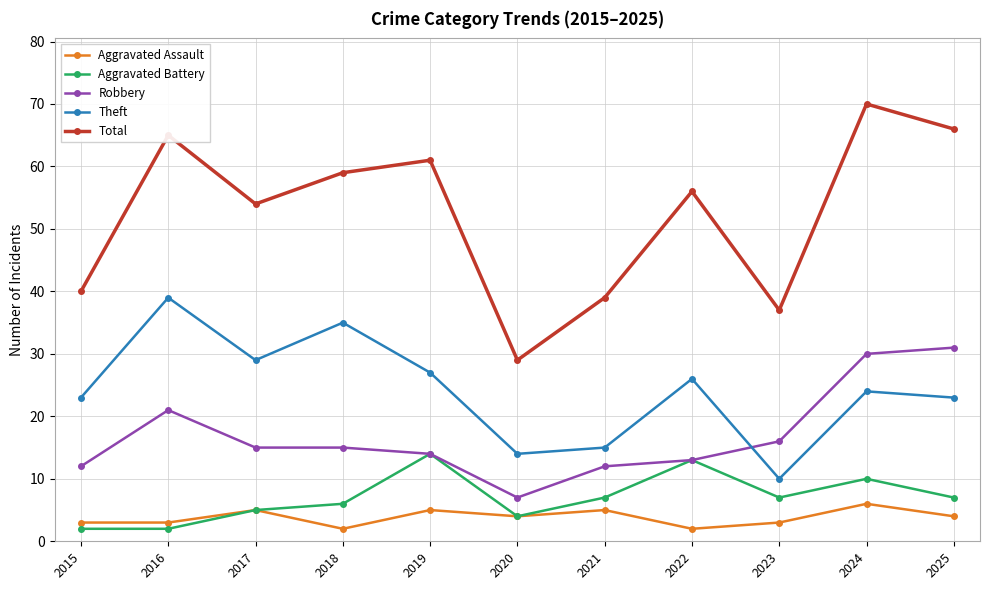

At which label does Aggravated Assault first exceed 4?

2017